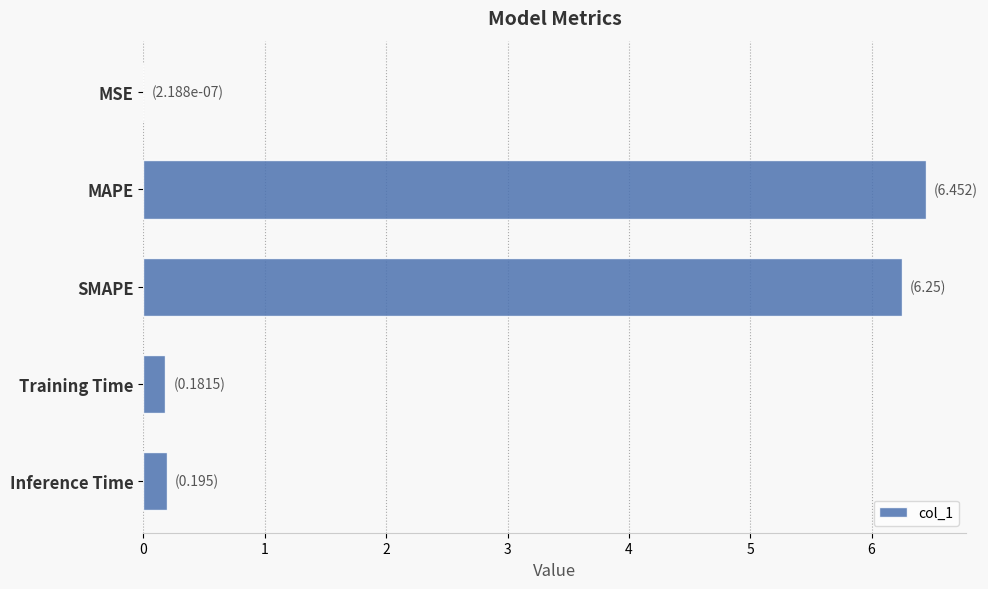

What is the sum of the values at MAPE and Training Time?

6.6